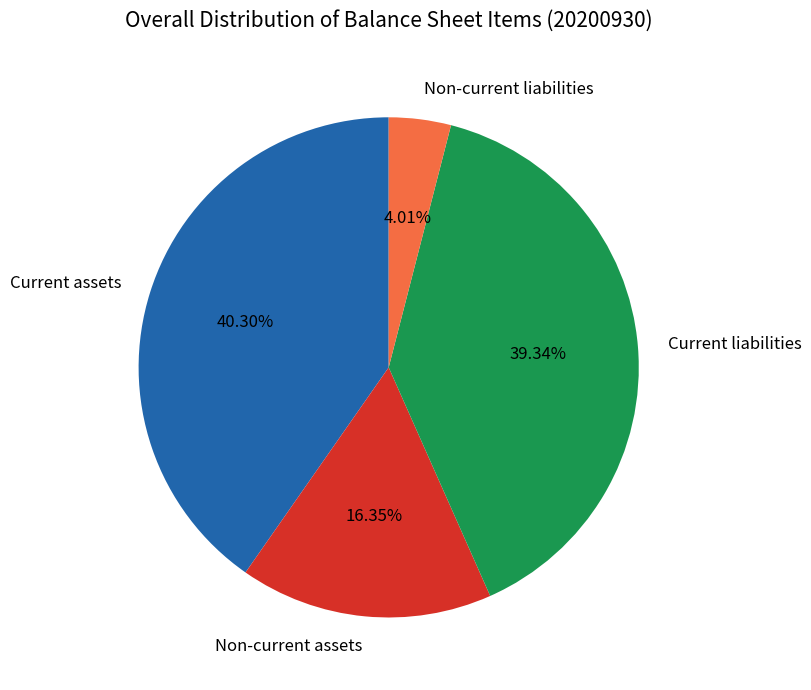

True or false: Non-current liabilities accounts for 12% of the total.

False